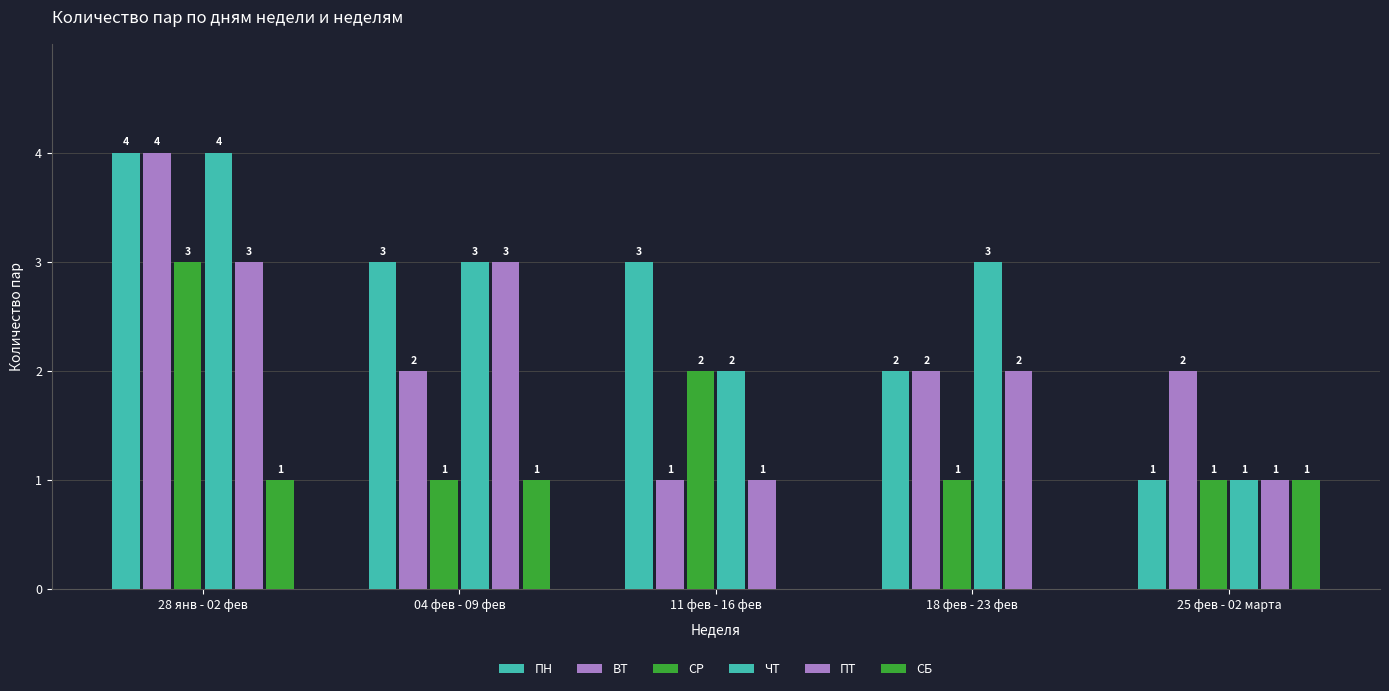

Reading left to right, what are all the values shown in this chart?

ПН: 28 янв - 02 фев=4	04 фев - 09 фев=3	11 фев - 16 фев=3	18 фев - 23 фев=2	25 фев - 02 марта=1
ВТ: 28 янв - 02 фев=4	04 фев - 09 фев=2	11 фев - 16 фев=1	18 фев - 23 фев=2	25 фев - 02 марта=2
СР: 28 янв - 02 фев=3	04 фев - 09 фев=1	11 фев - 16 фев=2	18 фев - 23 фев=1	25 фев - 02 марта=1
ЧТ: 28 янв - 02 фев=4	04 фев - 09 фев=3	11 фев - 16 фев=2	18 фев - 23 фев=3	25 фев - 02 марта=1
ПТ: 28 янв - 02 фев=3	04 фев - 09 фев=3	11 фев - 16 фев=1	18 фев - 23 фев=2	25 фев - 02 марта=1
СБ: 28 янв - 02 фев=1	04 фев - 09 фев=1	11 фев - 16 фев=0	18 фев - 23 фев=0	25 фев - 02 марта=1